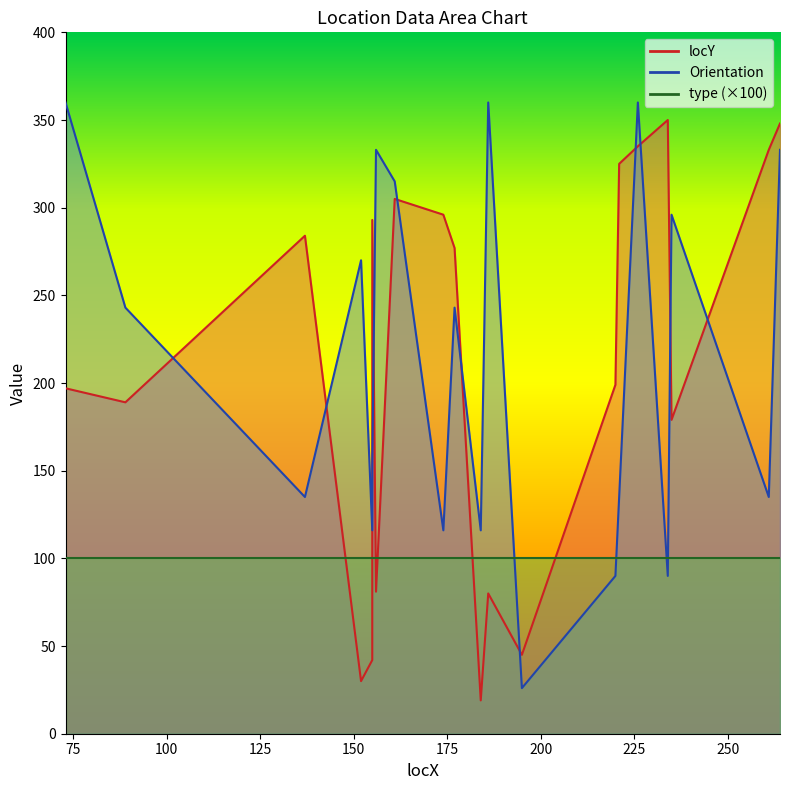

Where does the locY series first go above 277?

137